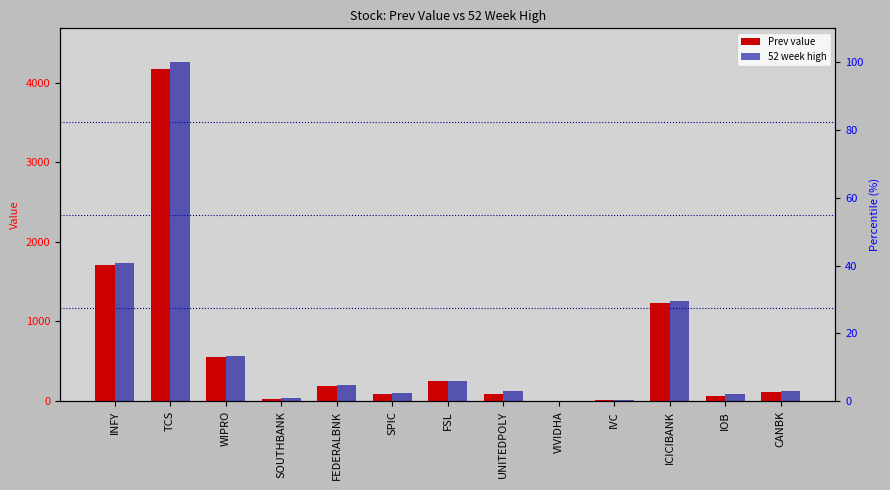

The 52 week high series shows 1917.0 at ICICIBANK. True or false?

False